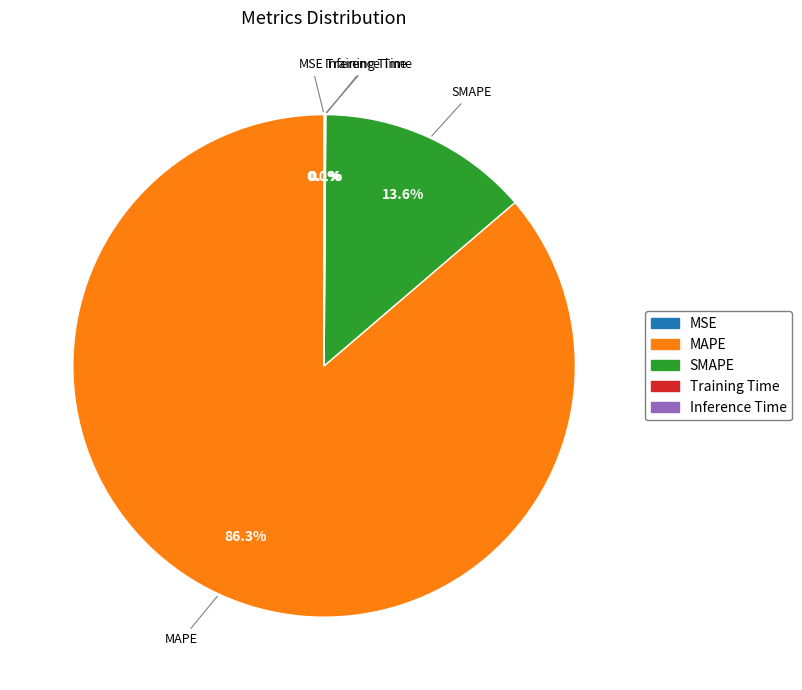

Is there a majority slice in this chart?

Yes